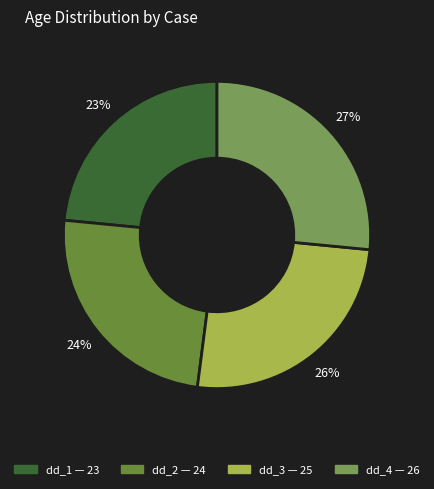

True or false: dd_1 accounts for 12% of the total.

False